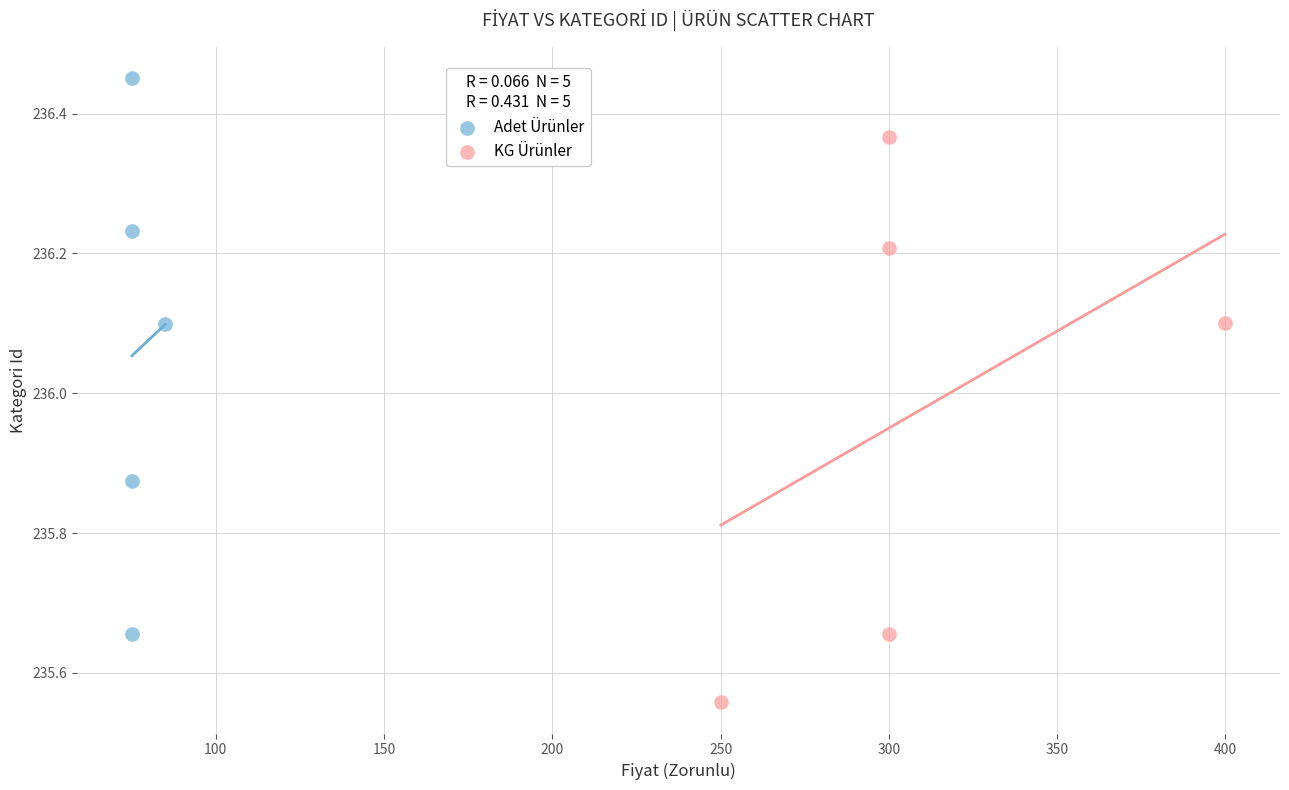

Which series contains the lowest Y value?

KG Ürünler